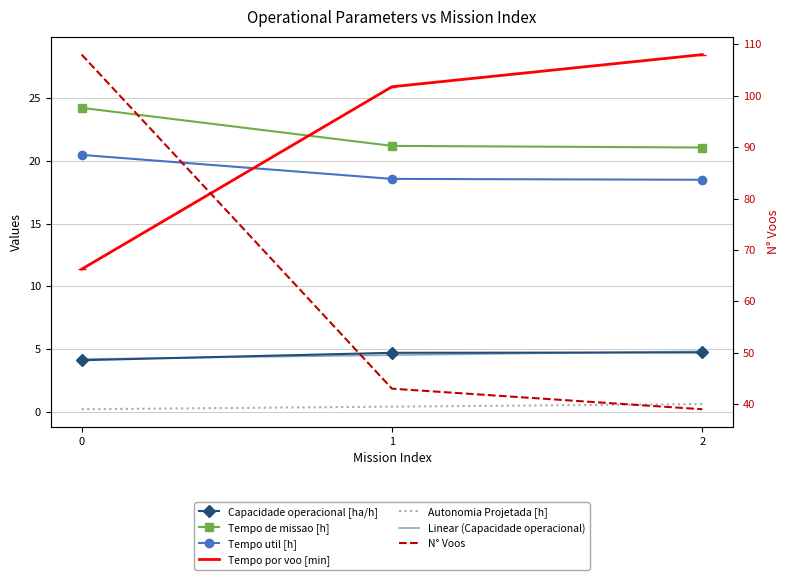

Reading left to right, what are all the values shown in this chart?

Capacidade operacional [ha/h]: 4.1	4.7	4.7
Tempo de missao [h]: 24.2	21.2	21.1
Tempo util [h]: 20.5	18.6	18.5
Tempo por voo [min]: 11.4	25.9	28.5
Autonomia Projetada [h]: 0.2	0.4	0.6
N° Voos: 108.0	43.0	39.0